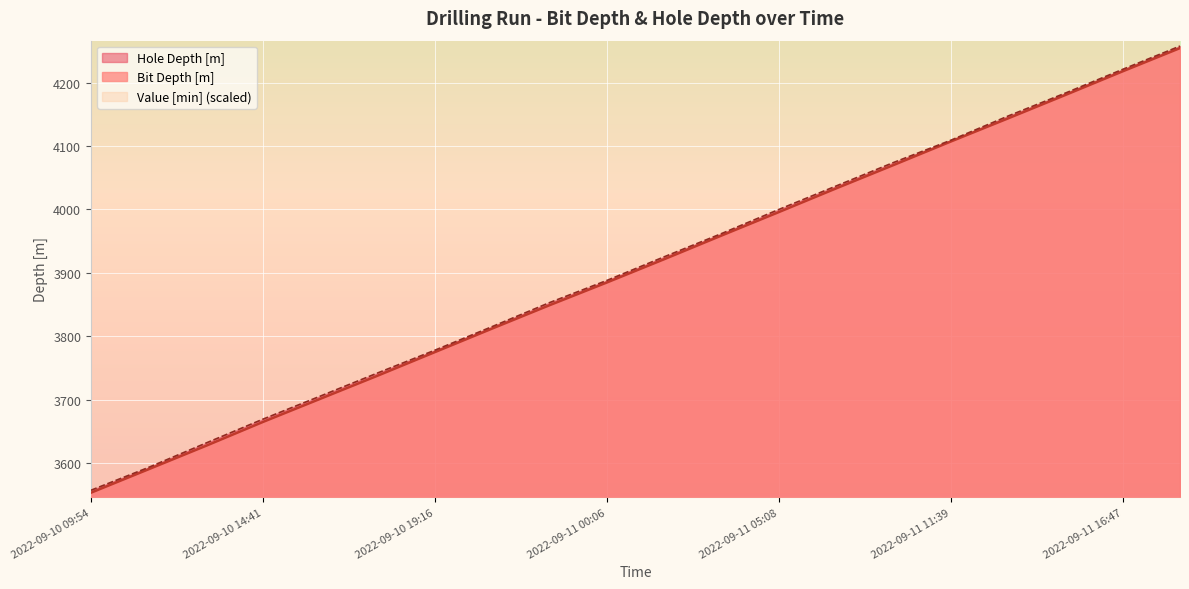

What is the approximate value of Hole Depth [m] at 2022-09-10 21:59?

3853.0